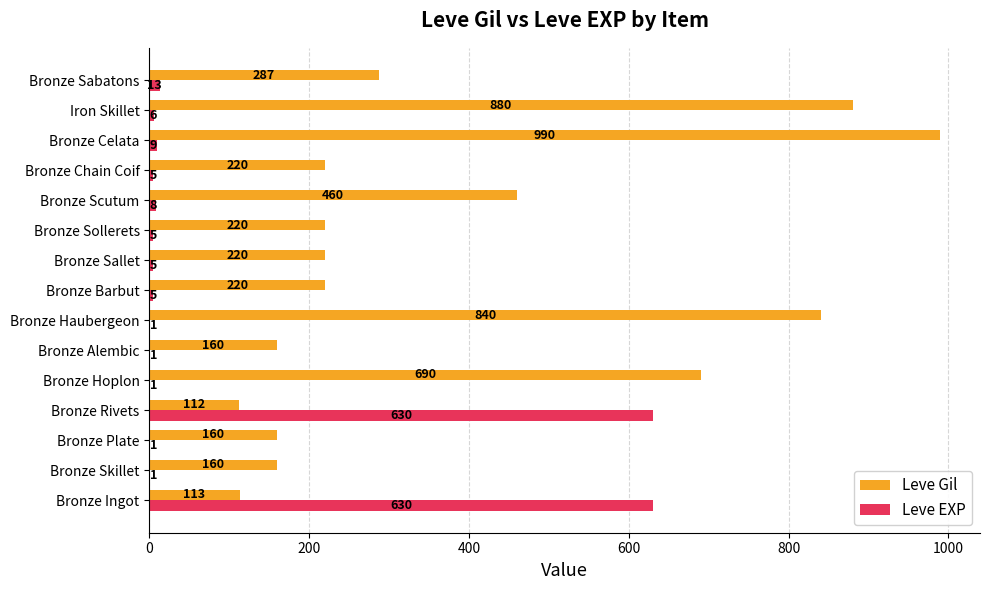

Which series has the widest spread of values?

Leve Gil